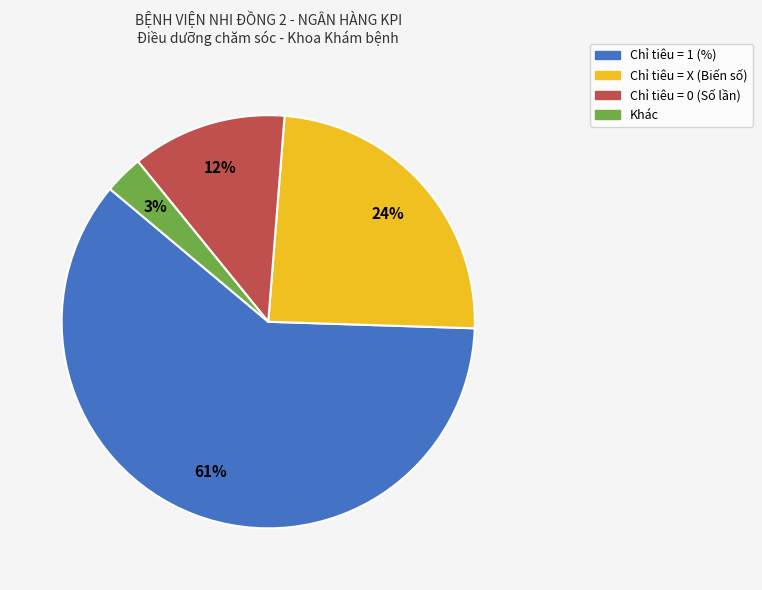

Is there any slice that represents more than half of the pie?

Yes